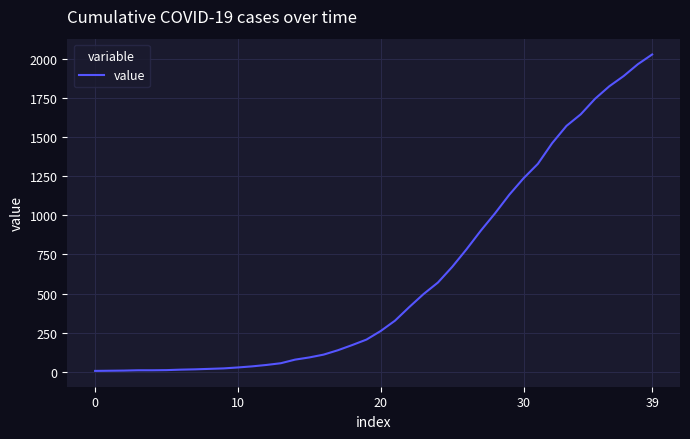

How many lines are shown in the chart?

1